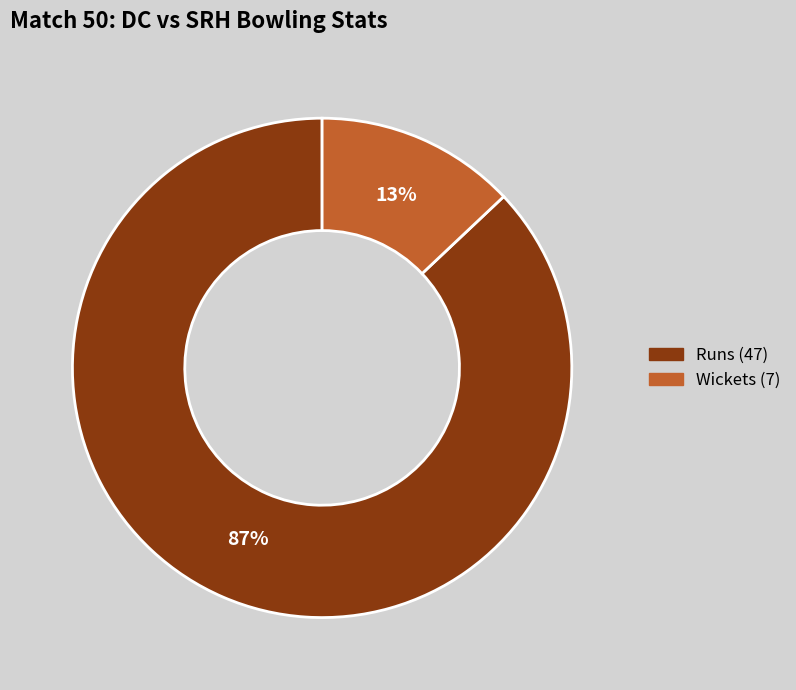

To the nearest percent, what portion does Wickets (7) represent?

13%